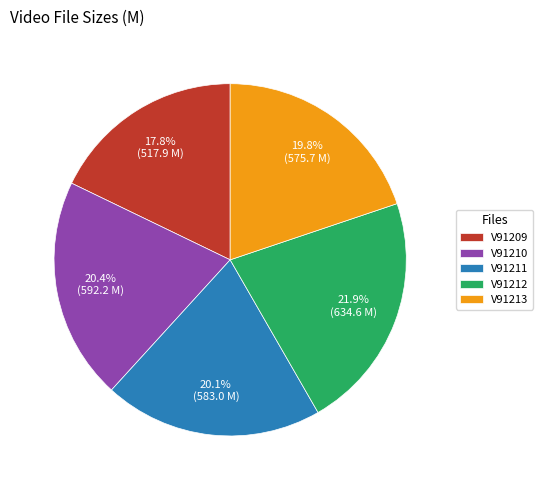

How many slices are in this pie chart?

5